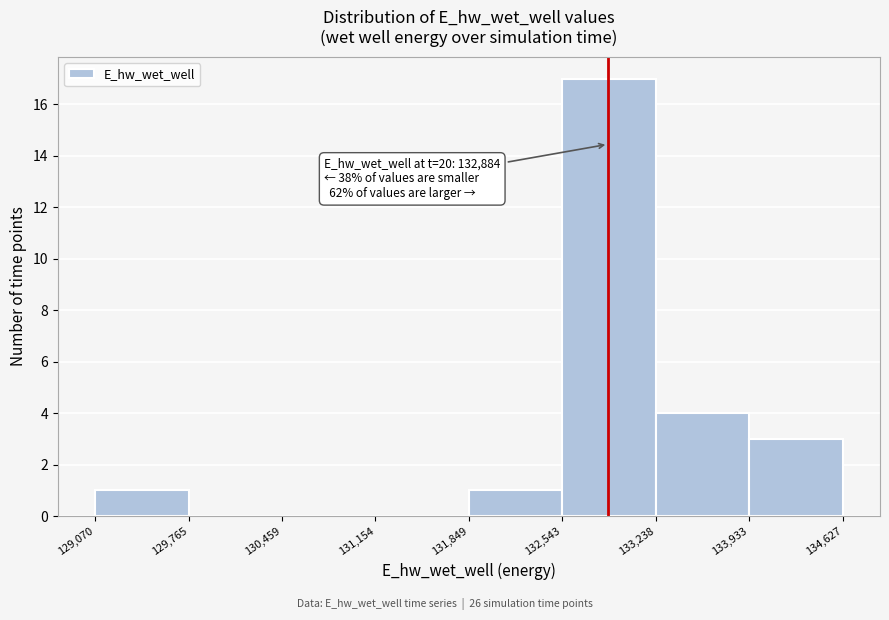

Over which range of the x-axis is the bar tallest?

132,543 to 133,238